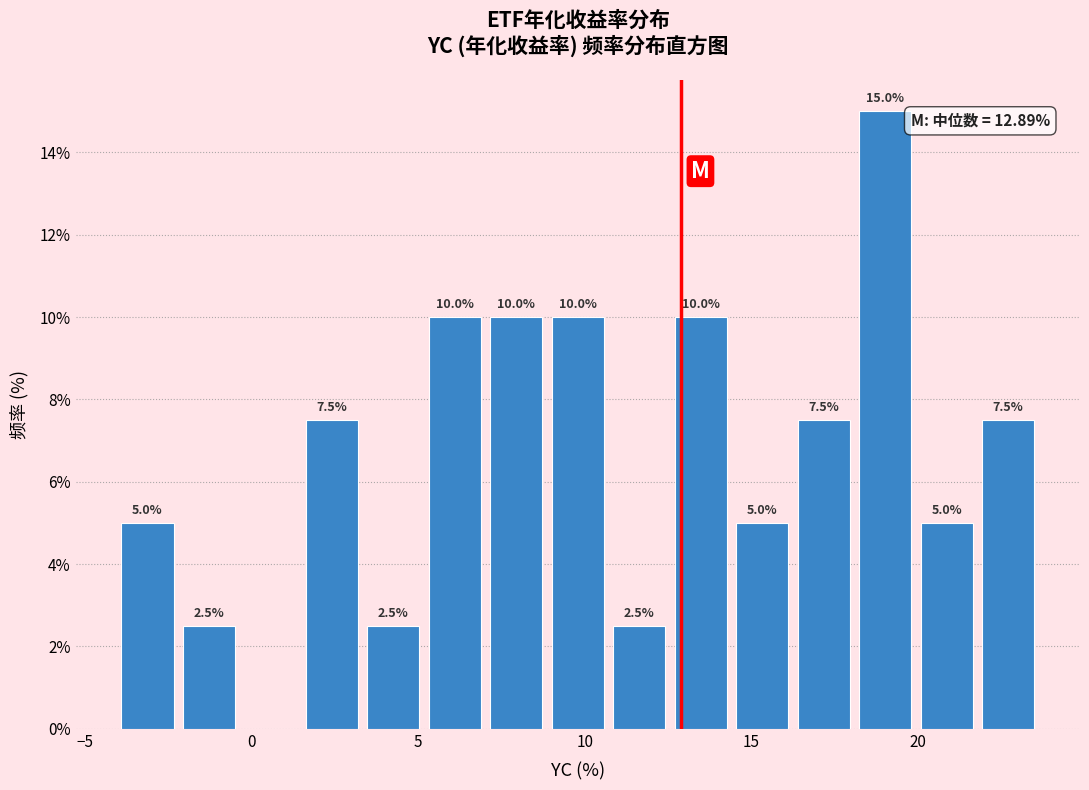

Around what value on the x-axis is the tallest bar? Give the approximate position of its centre, as read against the axis.

19.0